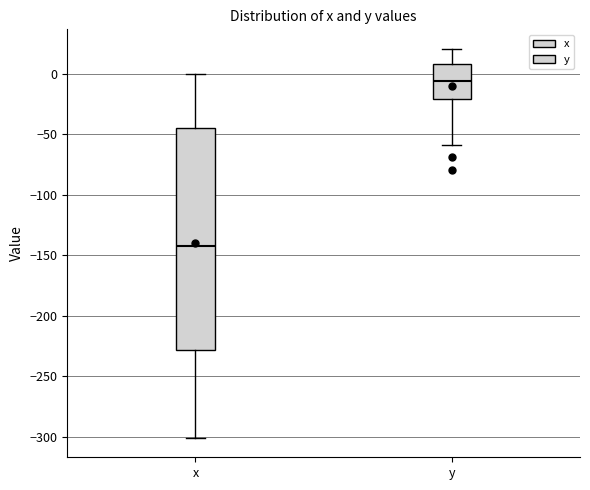

Reading left to right, transcribe this box plot: for each box, give where its median line is, the range the box spans, and where its two whiskers end, as read against the y-axis. The values are not printed on the chart, so give them approximately, as read against the axis.

x: median -140, box -230 to -45, whiskers -300 to 0
y: median -5, box -20 to 10, whiskers -60 to 20